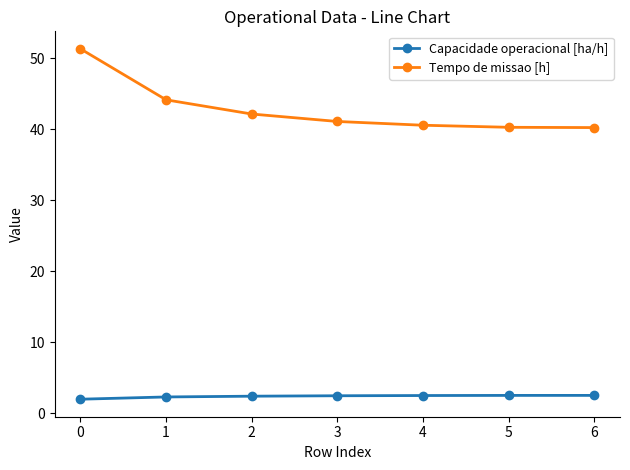

What is the spread (max minus min) of values at 5?

37.8